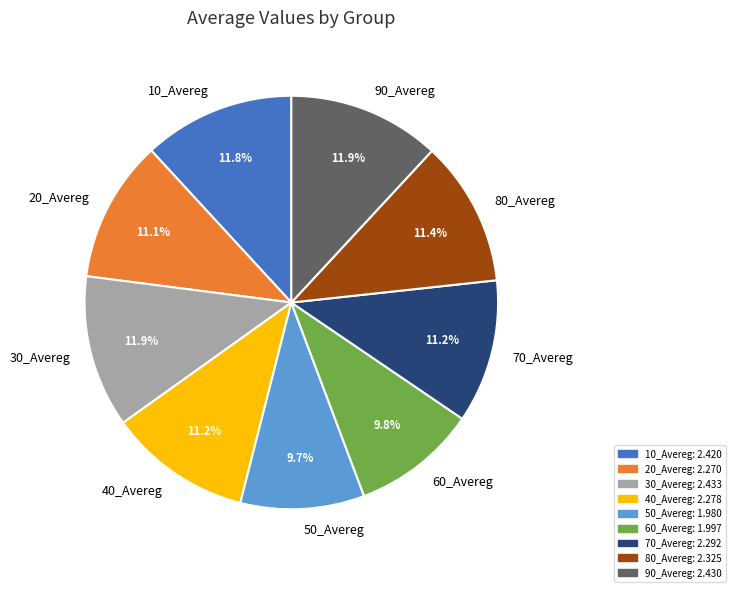

What portion of the pie excludes 50_Avereg?

90.3%